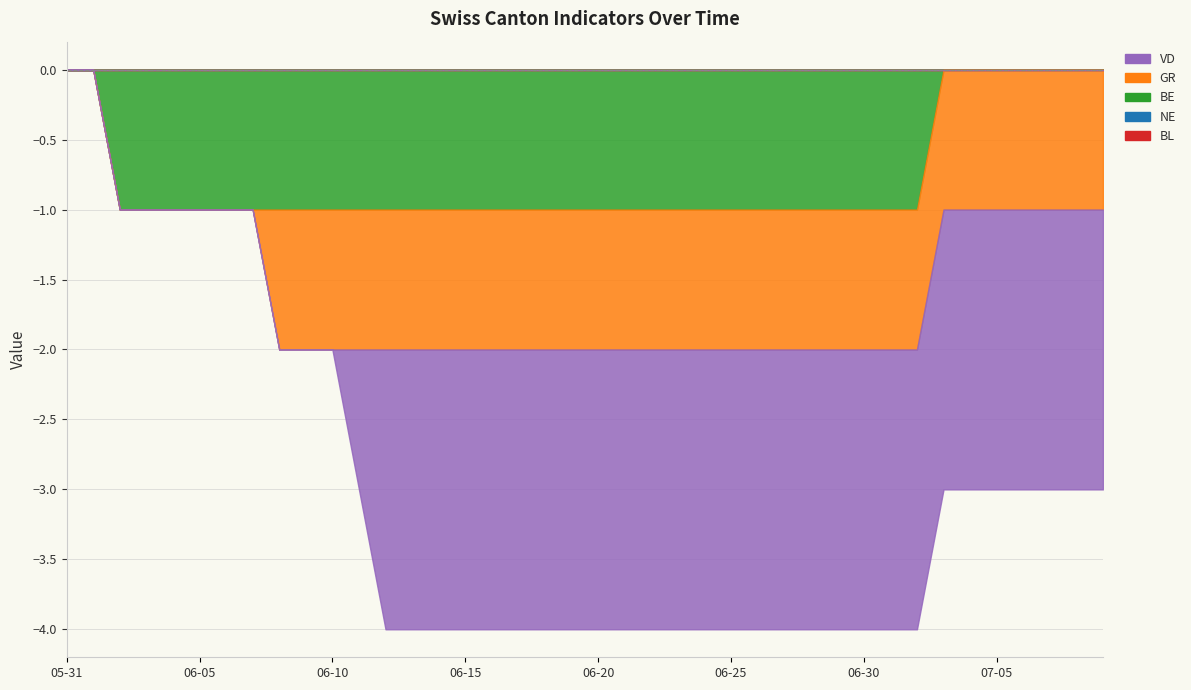

What is the label of the 20th point from the left?

2020-06-19